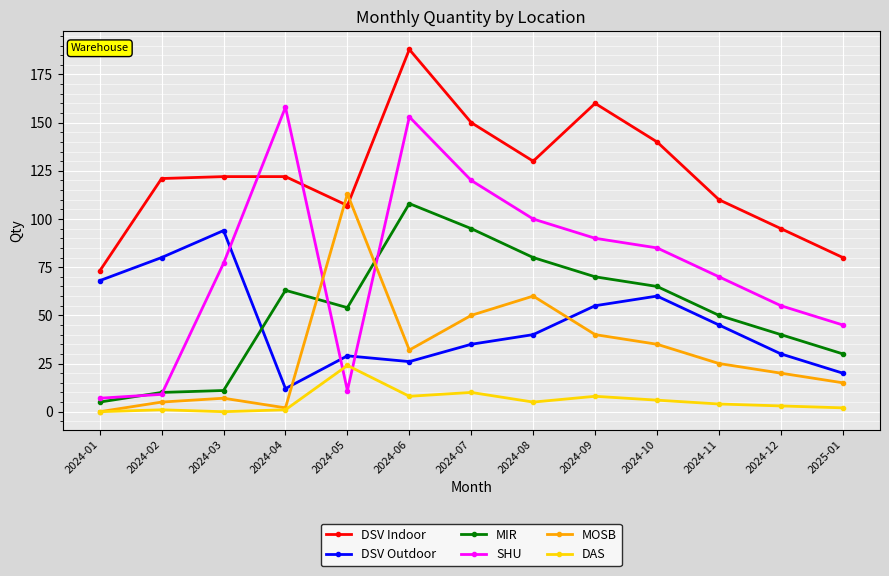

At which label does MOSB first exceed 25?

2024-05